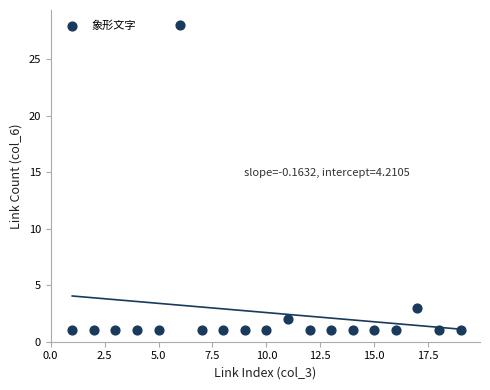

What Y value in the scatter plot is closest to 14?

3